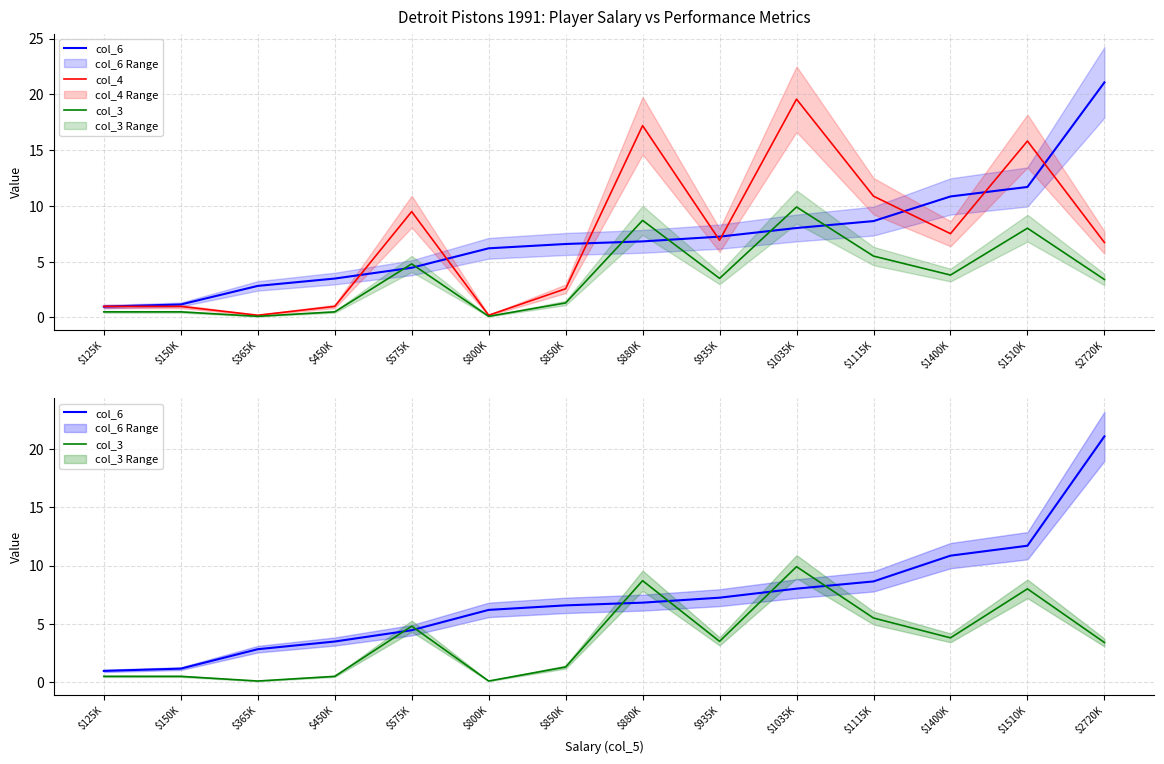

Where is the first local minimum for col_3?

$365K